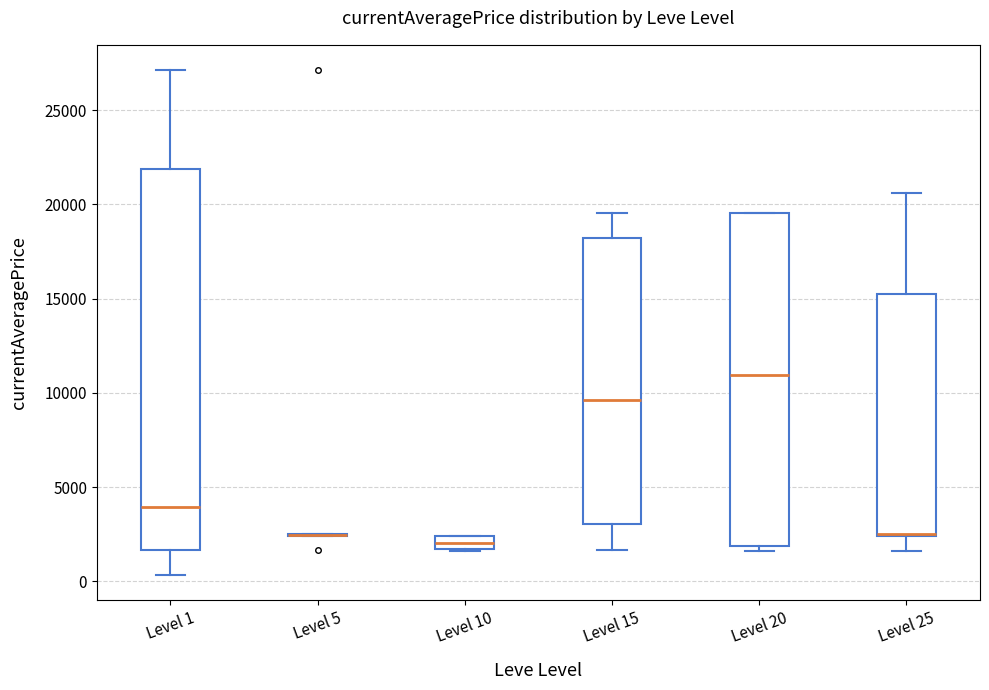

Where is the upper edge of the box for Level 10 on the y-axis? The values are not printed on the chart, so give them approximately, as read against the axis.

2500